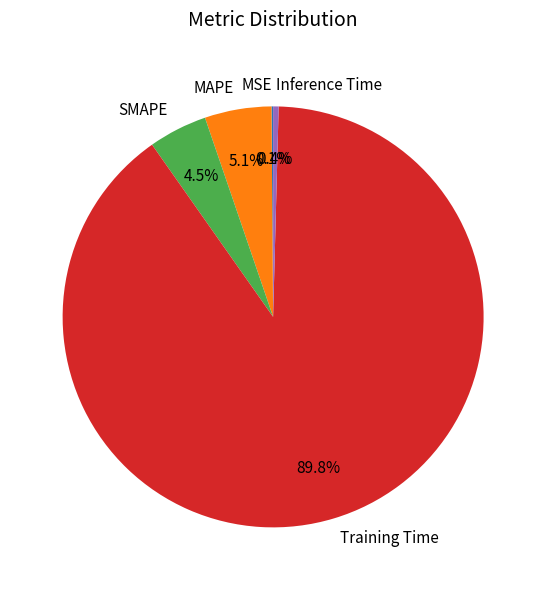

To the nearest percent, what is the difference between the Inference Time and Training Time slice percentages?

89%